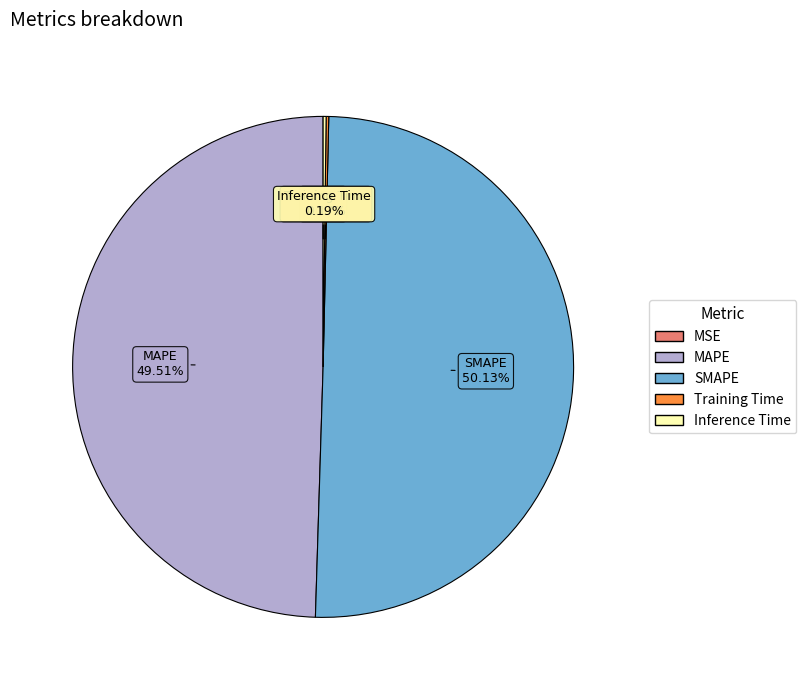

Do SMAPE and MAPE together represent more than half of the pie?

Yes